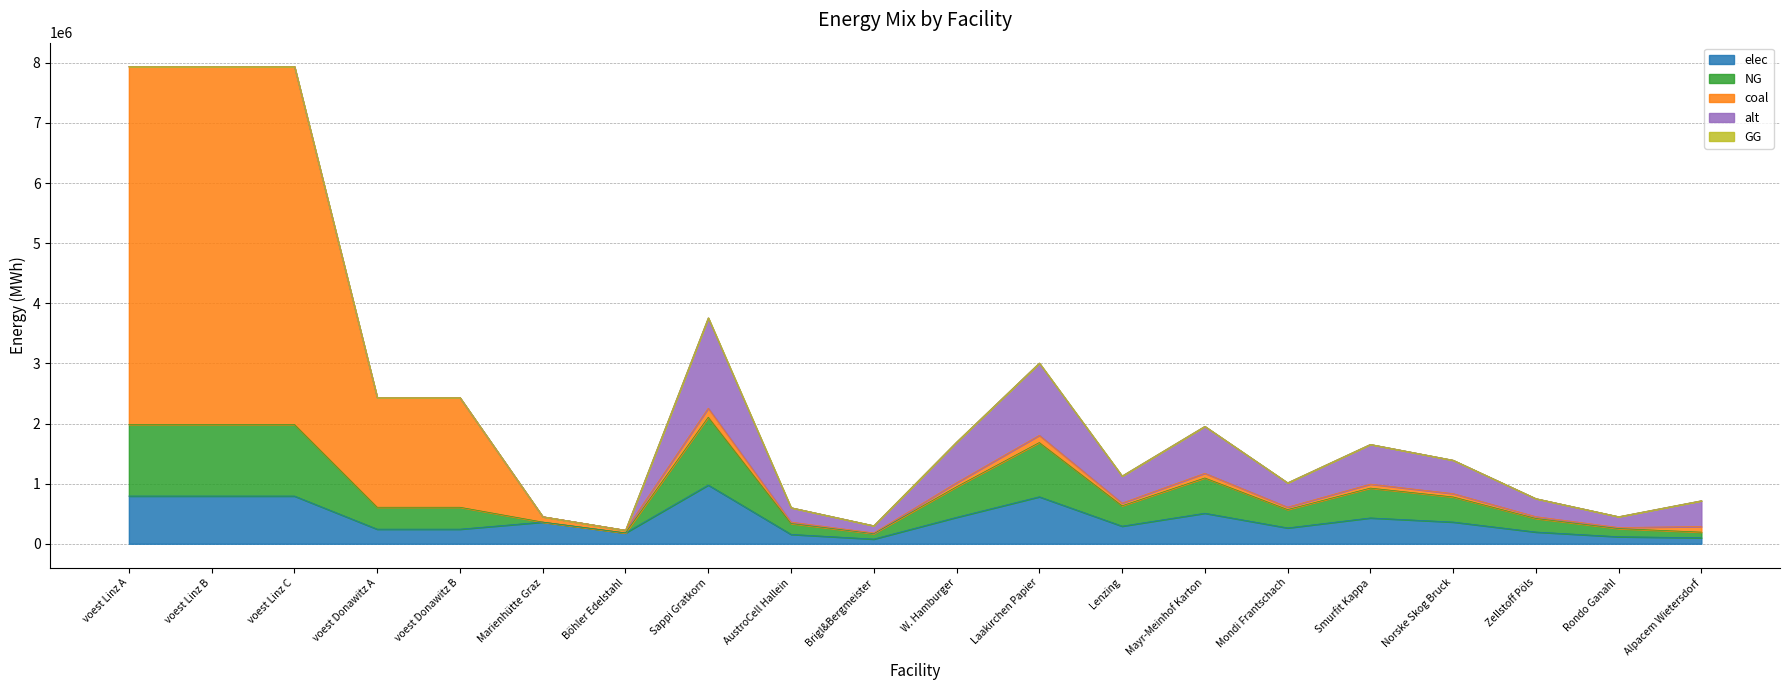

What is the label of the 13th point from the right?

Sappi Gratkorn